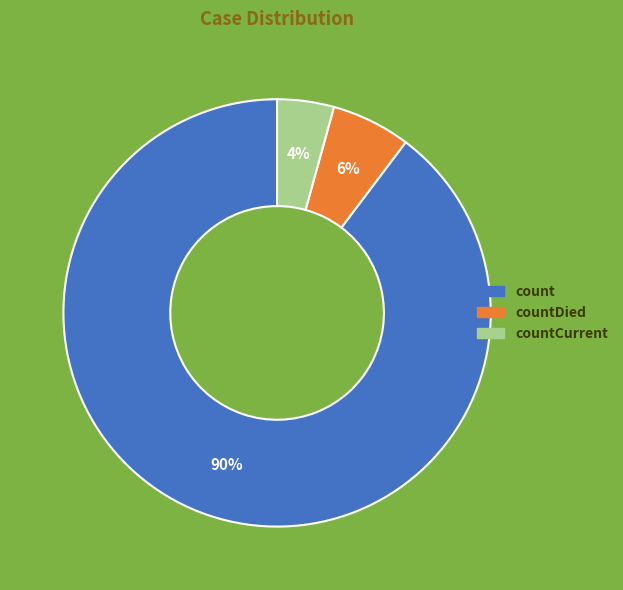

To the nearest percent, what is the average slice percentage?

33%